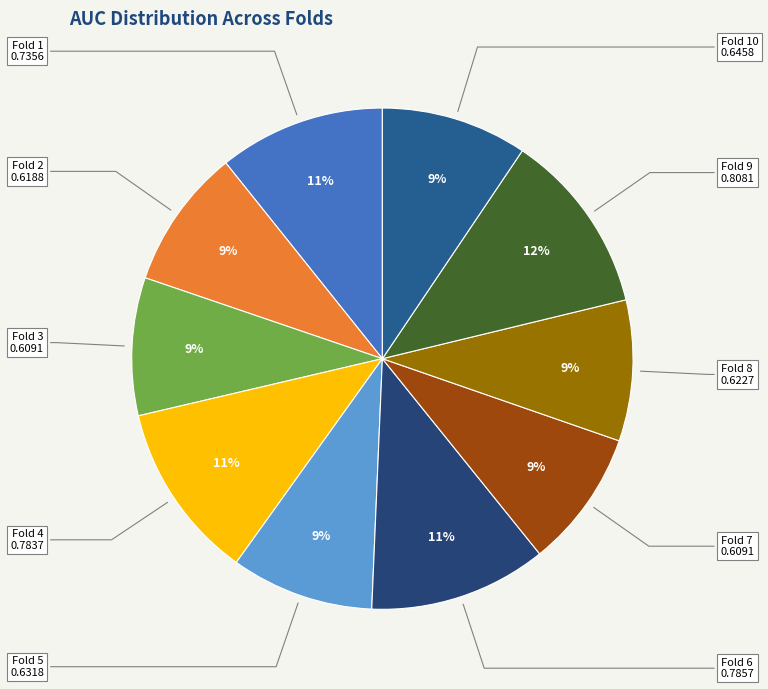

Count the number of slices in the pie.

10